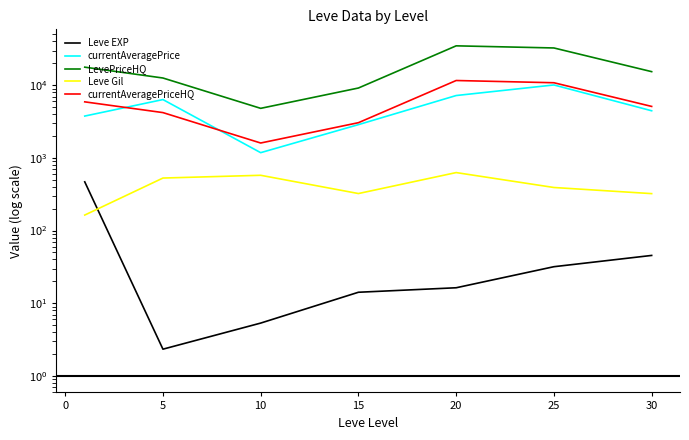

How many categories are shown in the chart?

7